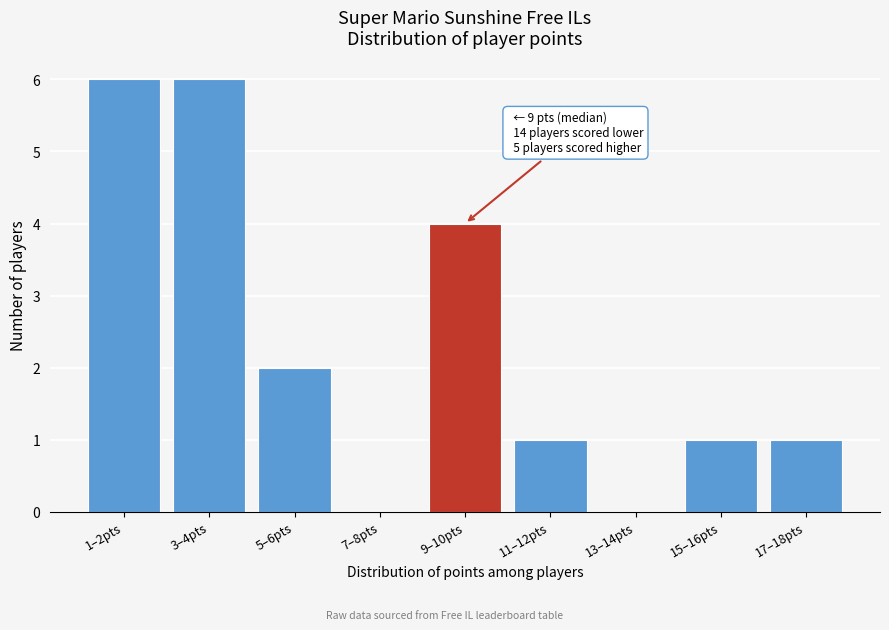

Reading left to right, what are all the values shown in this chart?

1–2pts=6	3–4pts=6	5–6pts=2	7–8pts=0	9–10pts=4	11–12pts=1	13–14pts=0	15–16pts=1	17–18pts=1